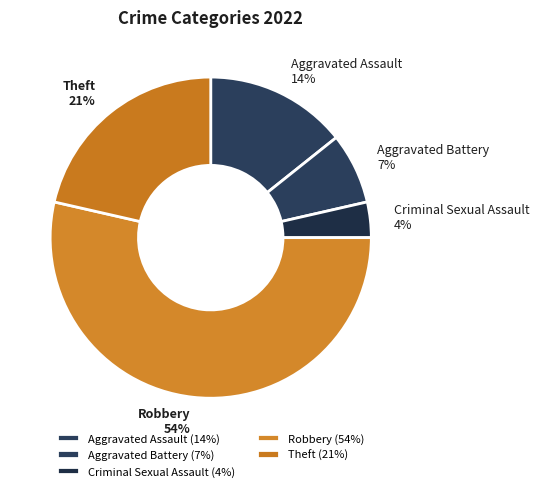

How many slices are in this pie chart?

5